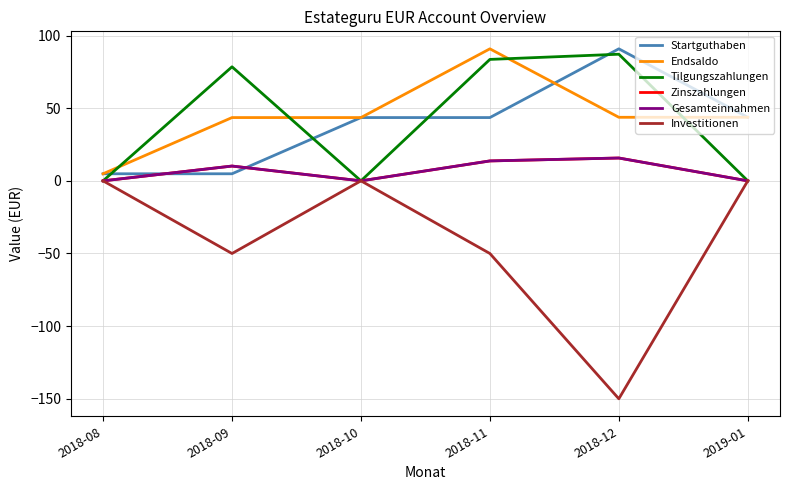

Is the value of Tilgungszahlungen at 2018-12 greater than the value of Investitionen at 2018-09?

Yes